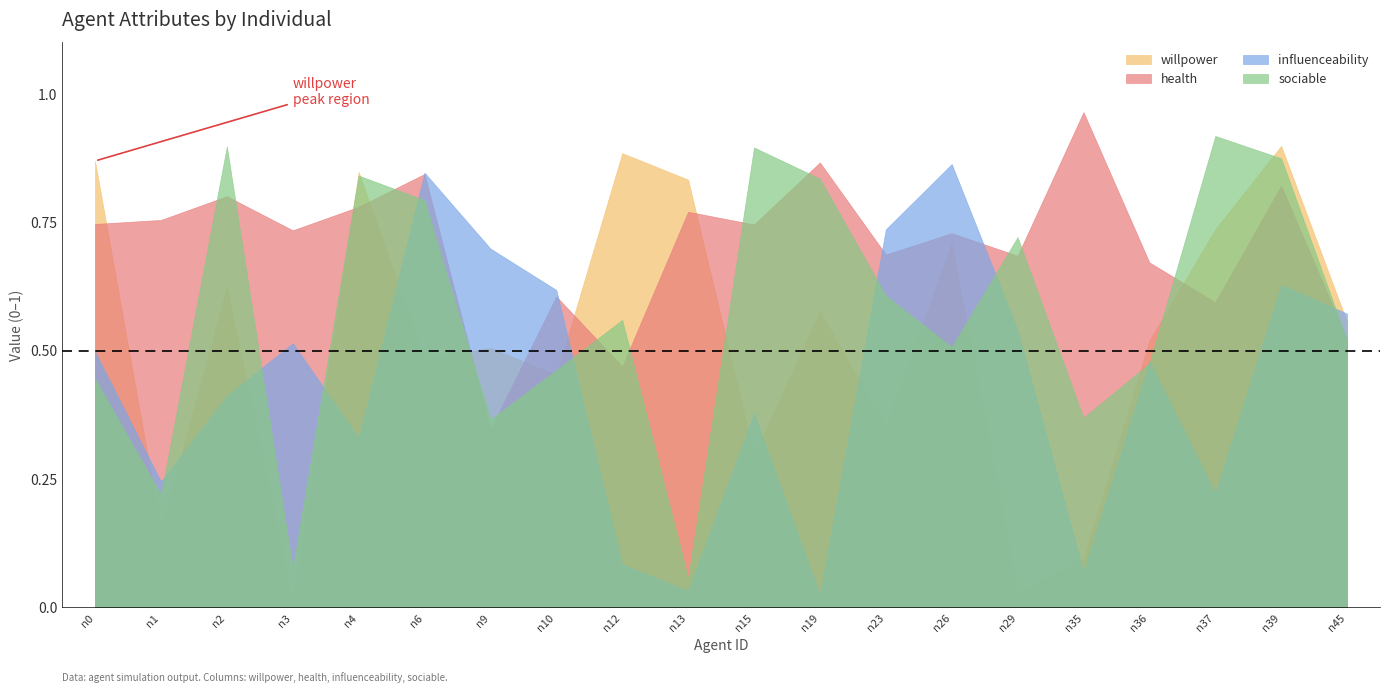

Between which two adjacent categories do influenceability and sociable first intersect?

n1 and n2